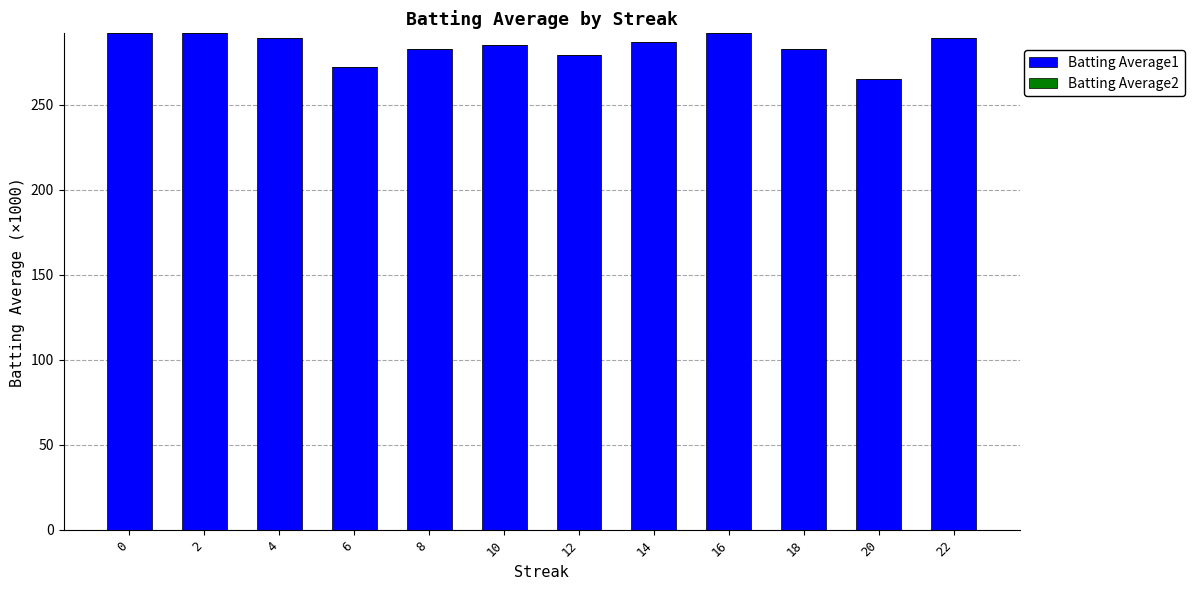

What is the change in value from 4 to 18?

-6